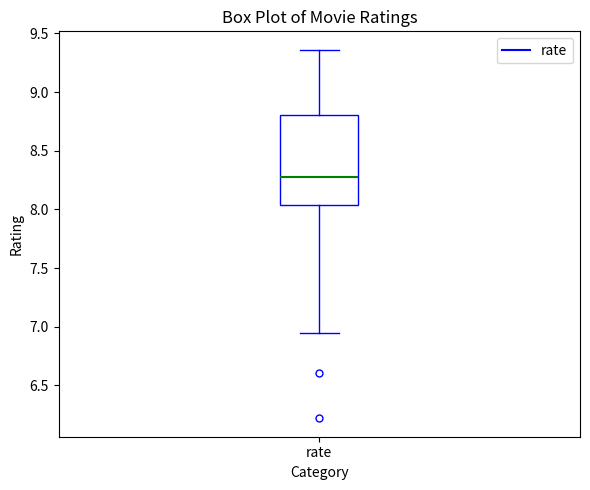

Where does the lower whisker of the box for rate end on the y-axis? The values are not printed on the chart, so give them approximately, as read against the axis.

6.95